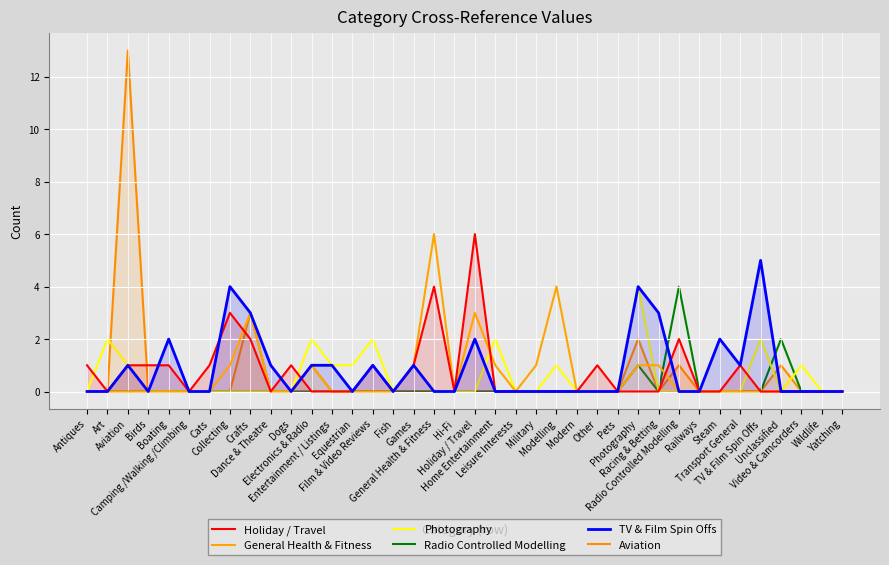

What is the maximum value for TV & Film Spin Offs?

5